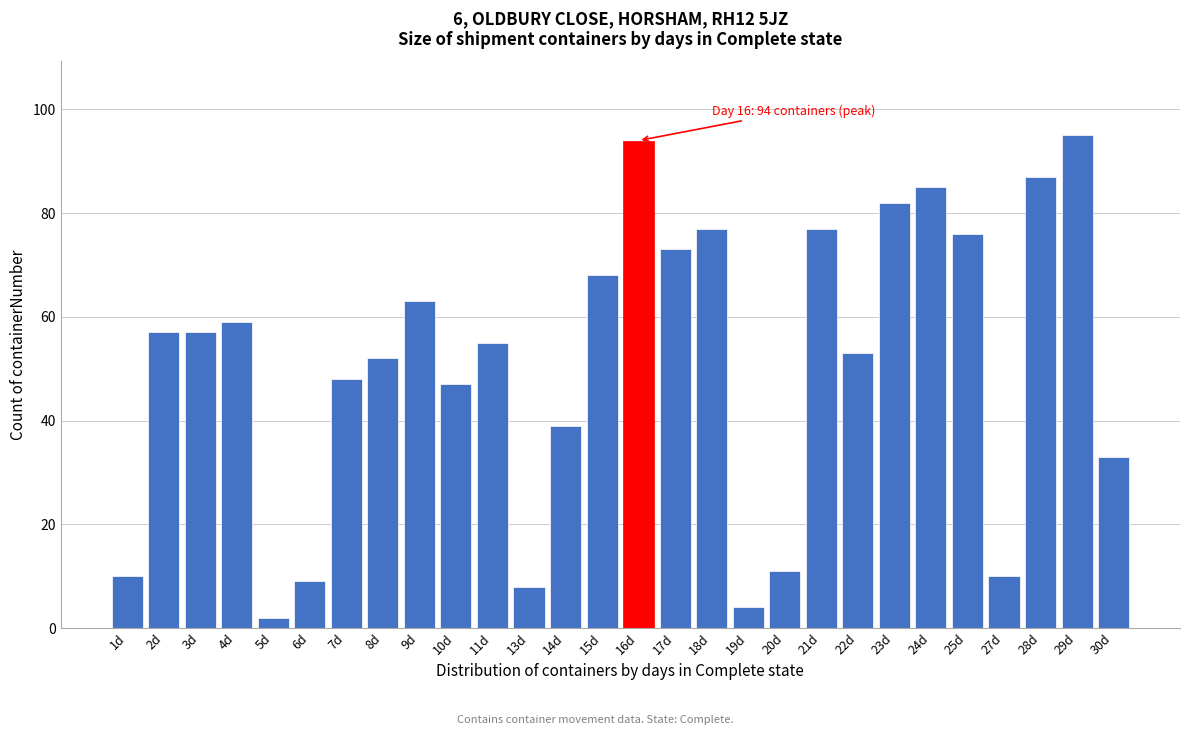

Reading right to left, transcribe all the data shown in this chart.

30d=33	29d=95	28d=87	27d=10	25d=76	24d=85	23d=82	22d=53	21d=77	20d=11	19d=4	18d=77	17d=73	16d=94	15d=68	14d=39	13d=8	11d=55	10d=47	9d=63	8d=52	7d=48	6d=9	5d=2	4d=59	3d=57	2d=57	1d=10